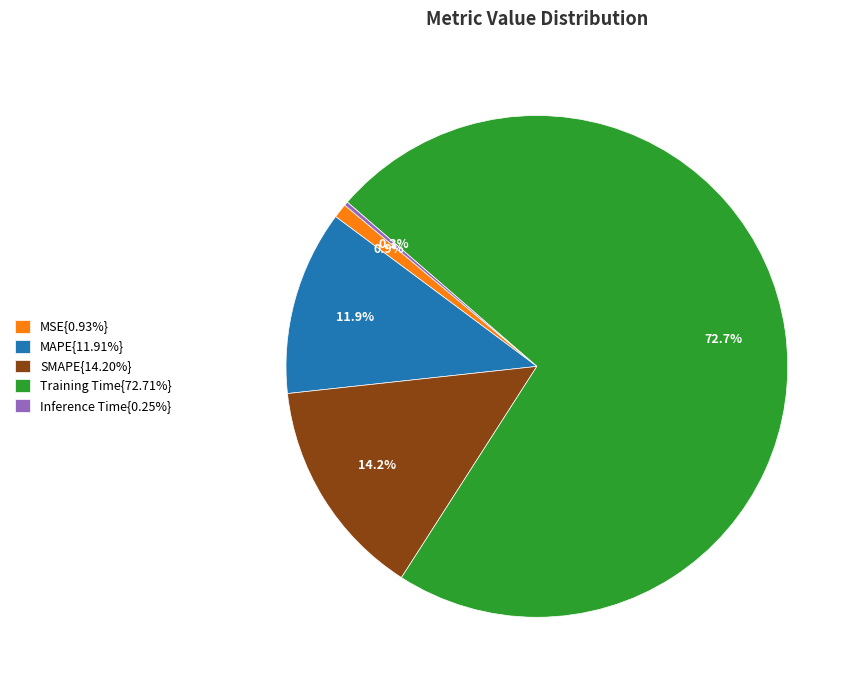

What portion of the pie excludes MAPE{11.91%}?

88.1%